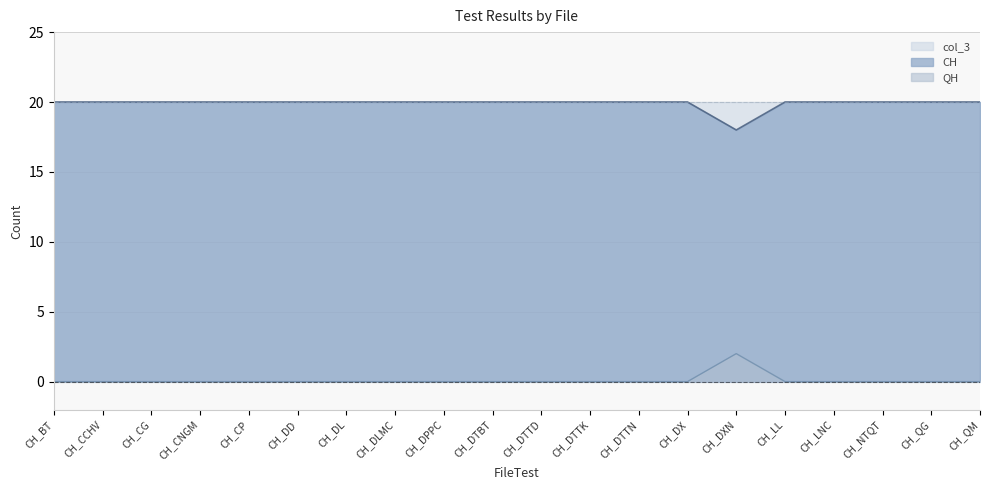

Which series changed the most between CH_CCHV and CH_QM?

CH